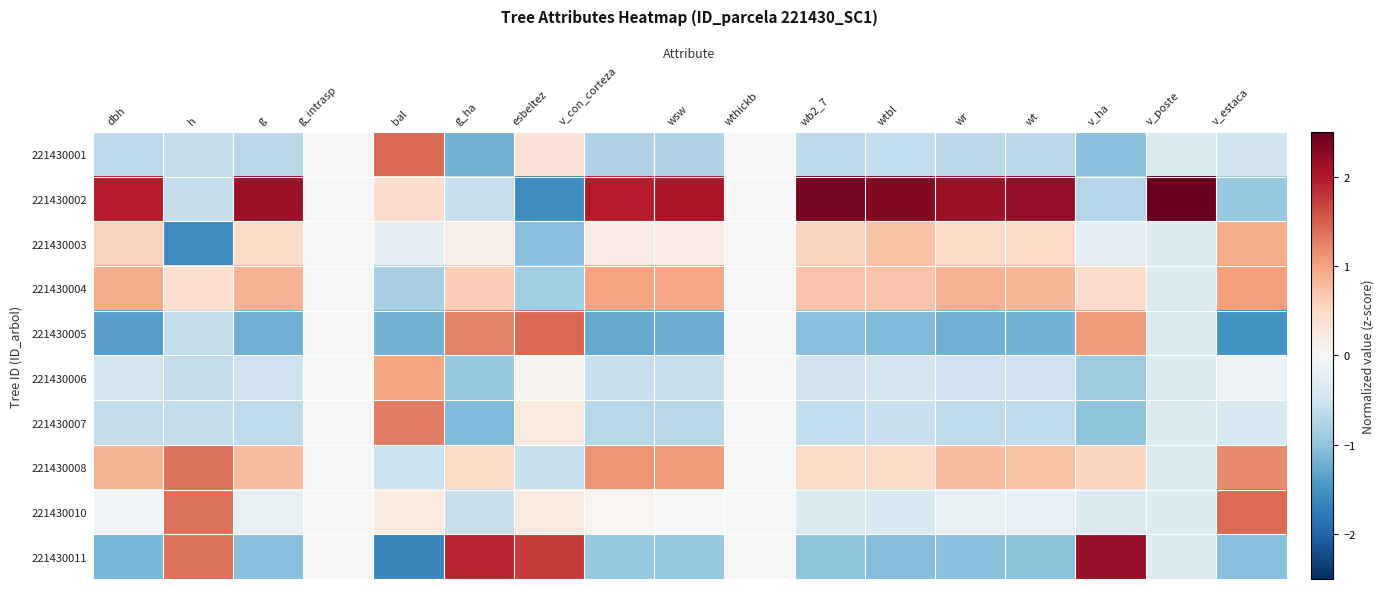

At how many categories does at least one series exceed 1?

15